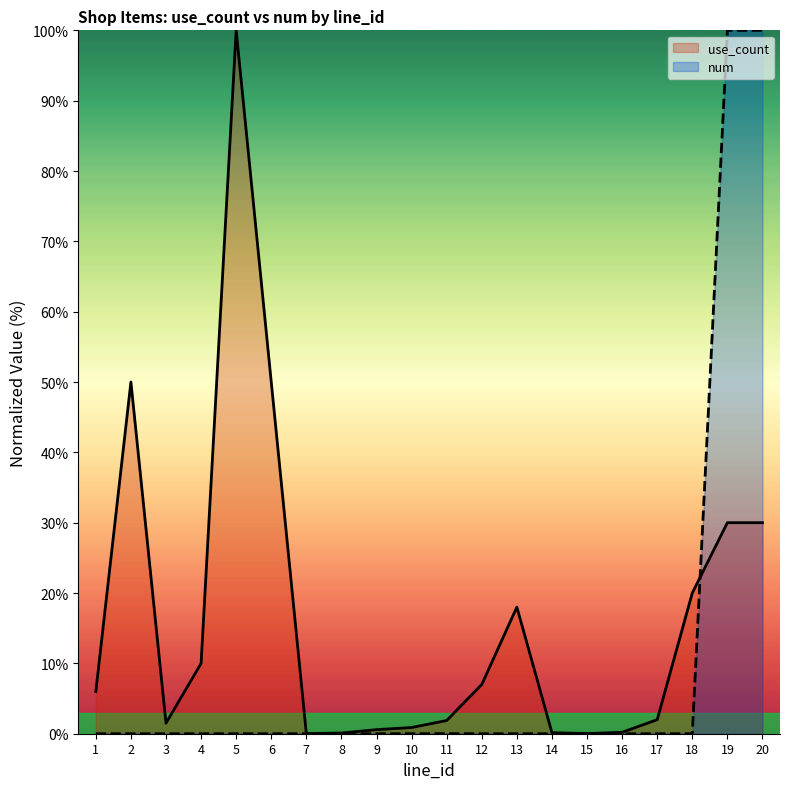

Which series ends up on top after the final intersection of use_count and num?

num